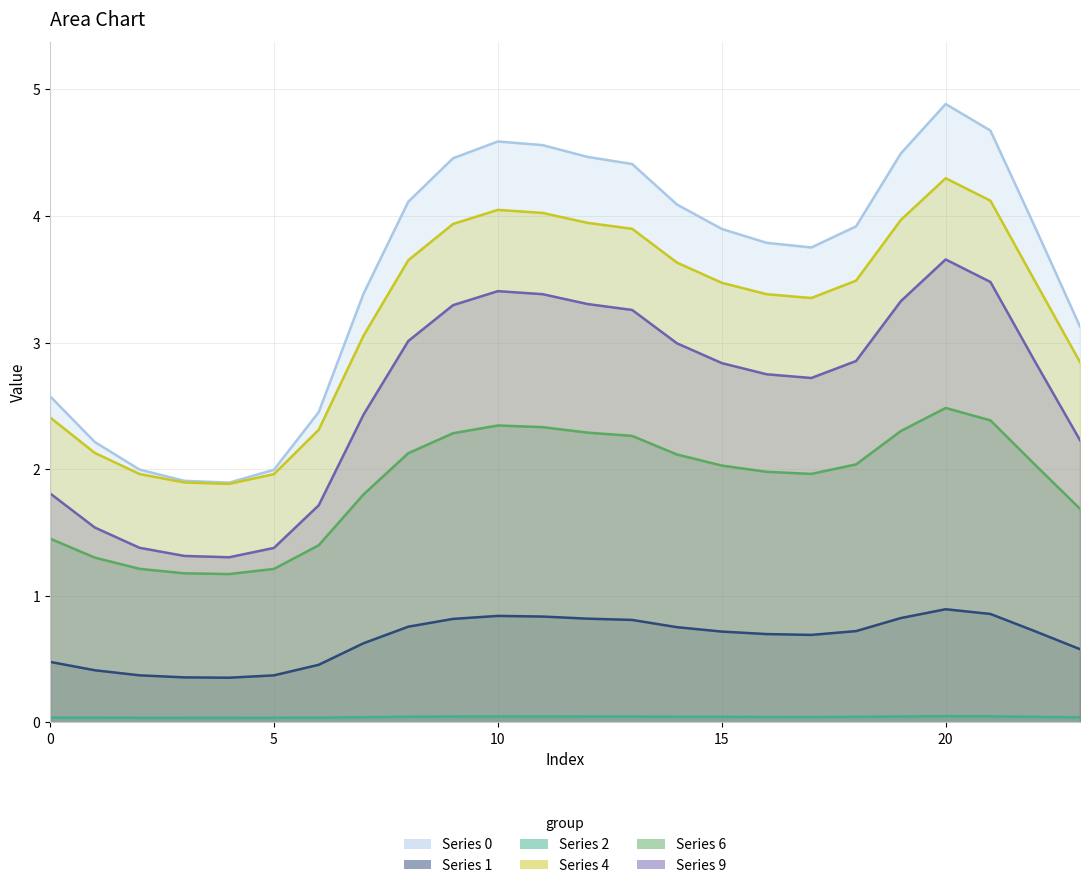

True or false: Series 6 and Series 9 intersect in this chart.

False